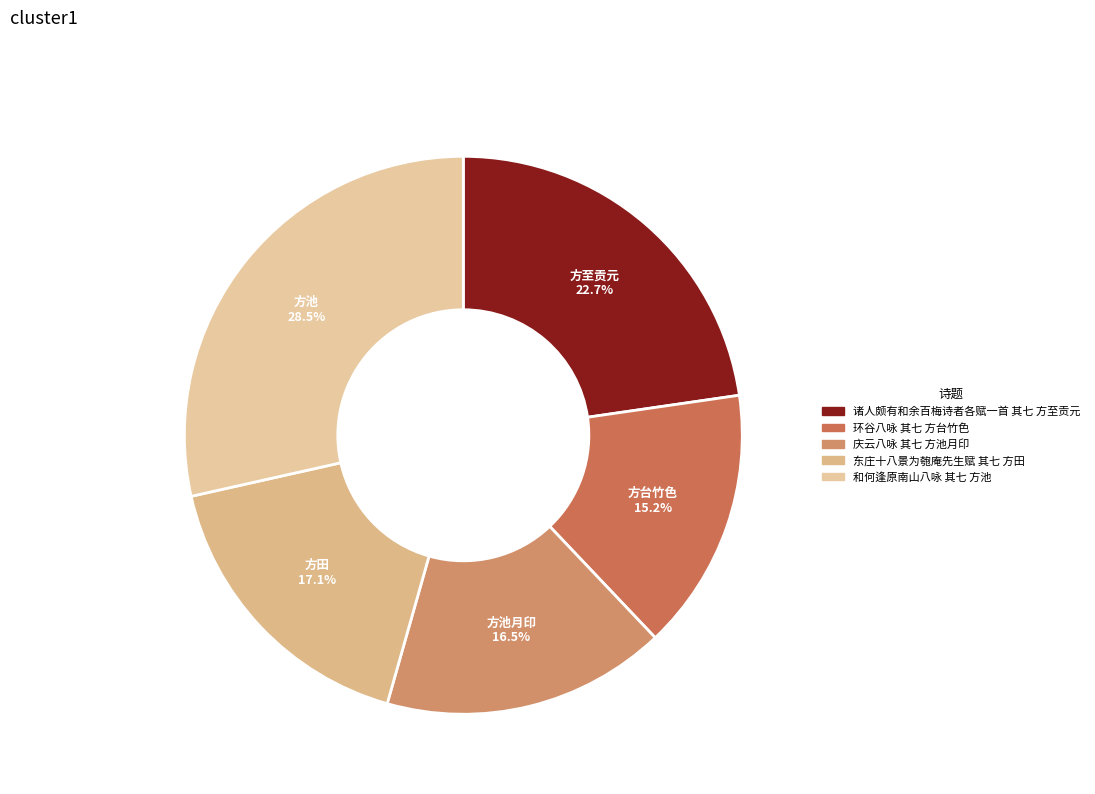

How many slices are in this pie chart?

5